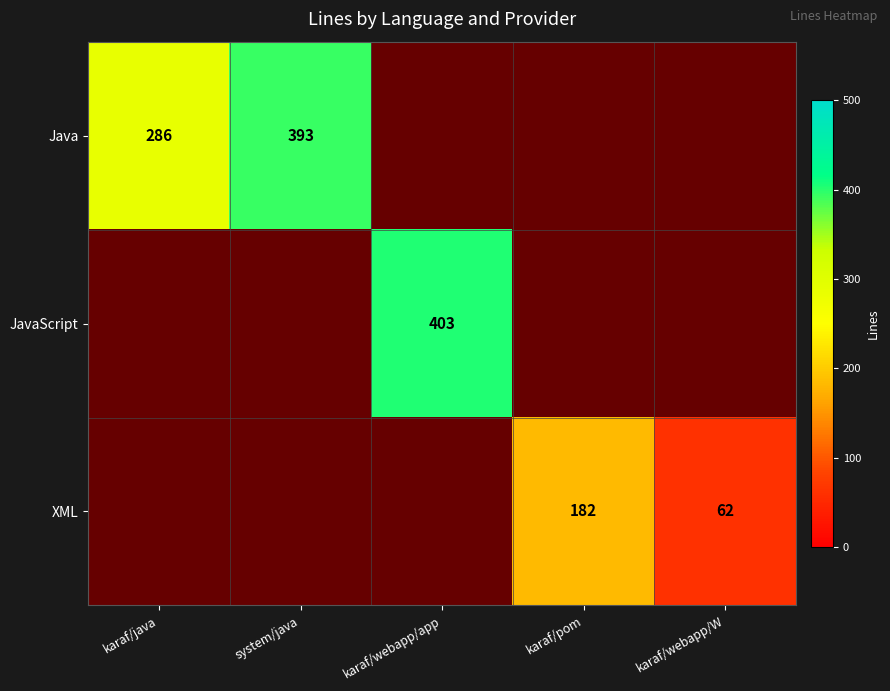

The XML series shows 85 at karaf/webapp/W. True or false?

False